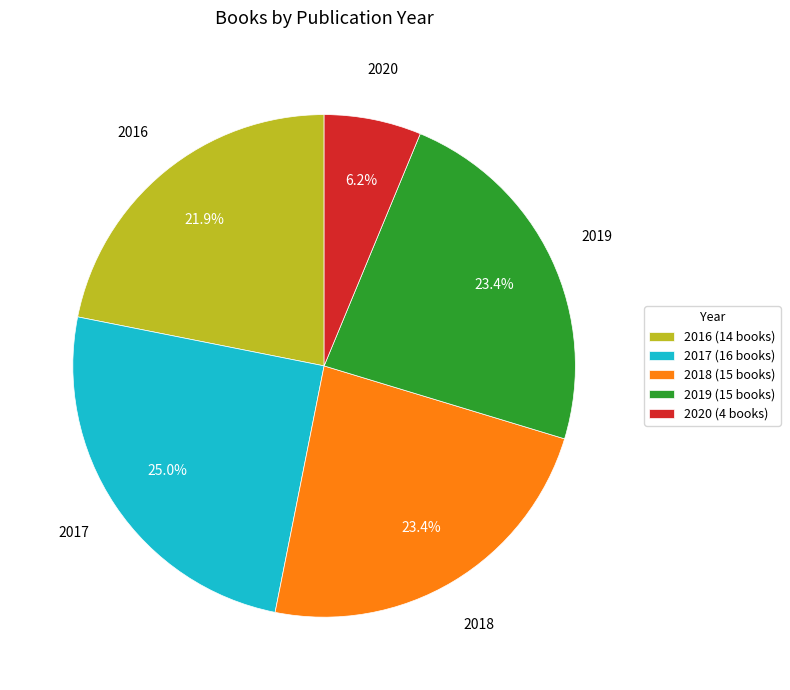

What is the total percentage of 2017 and 2019?

48.4%